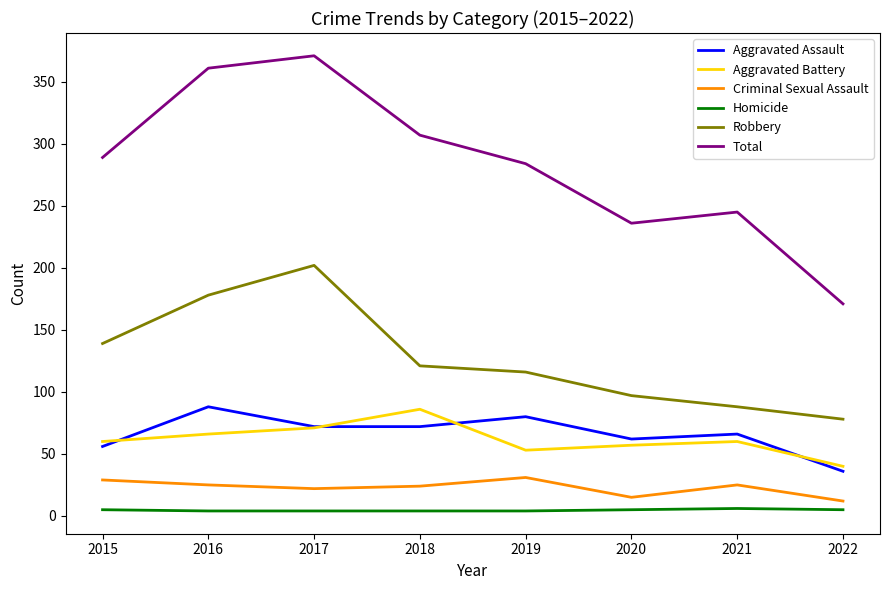

How many values in the Aggravated Battery series are below 60?

3